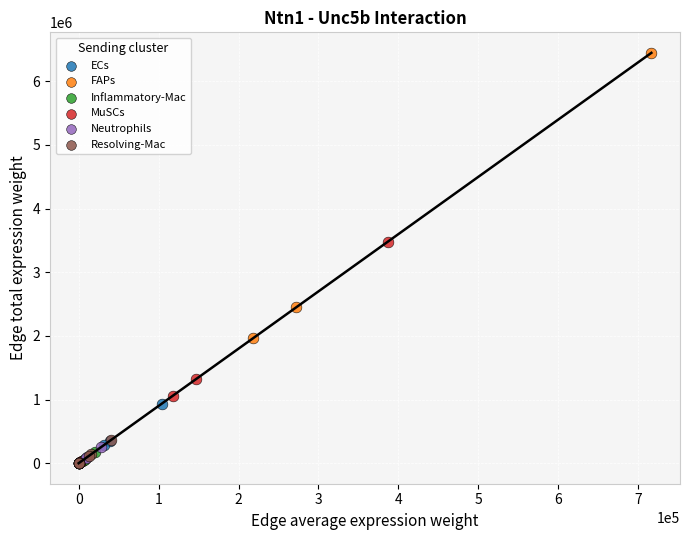

Which series has the widest spread of Y values?

FAPs